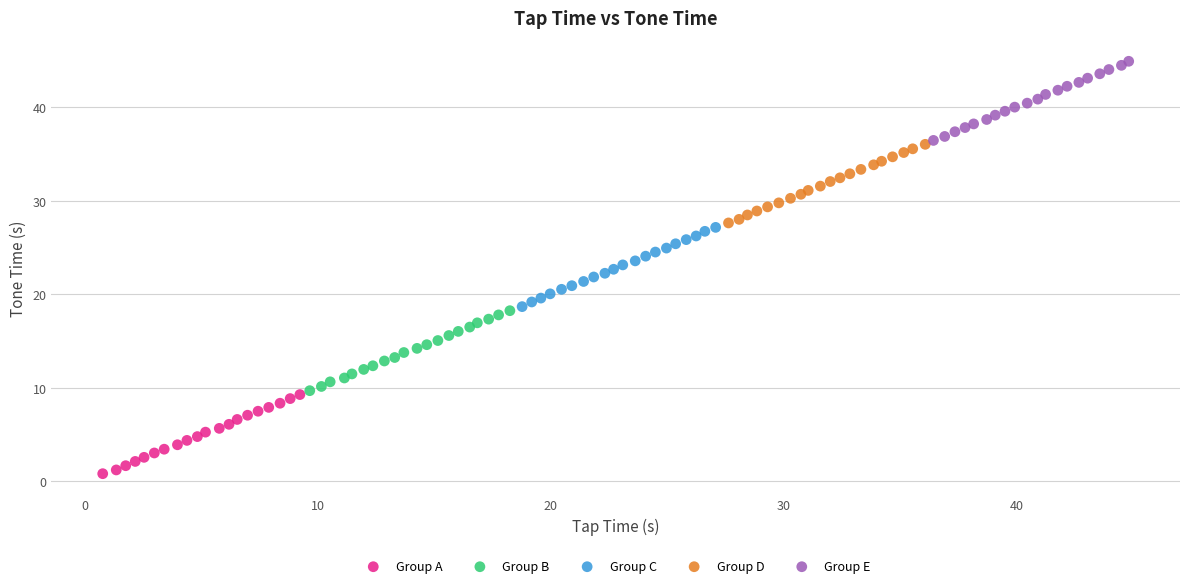

What are all the series names shown in the legend?

Group A, Group B, Group C, Group D, Group E